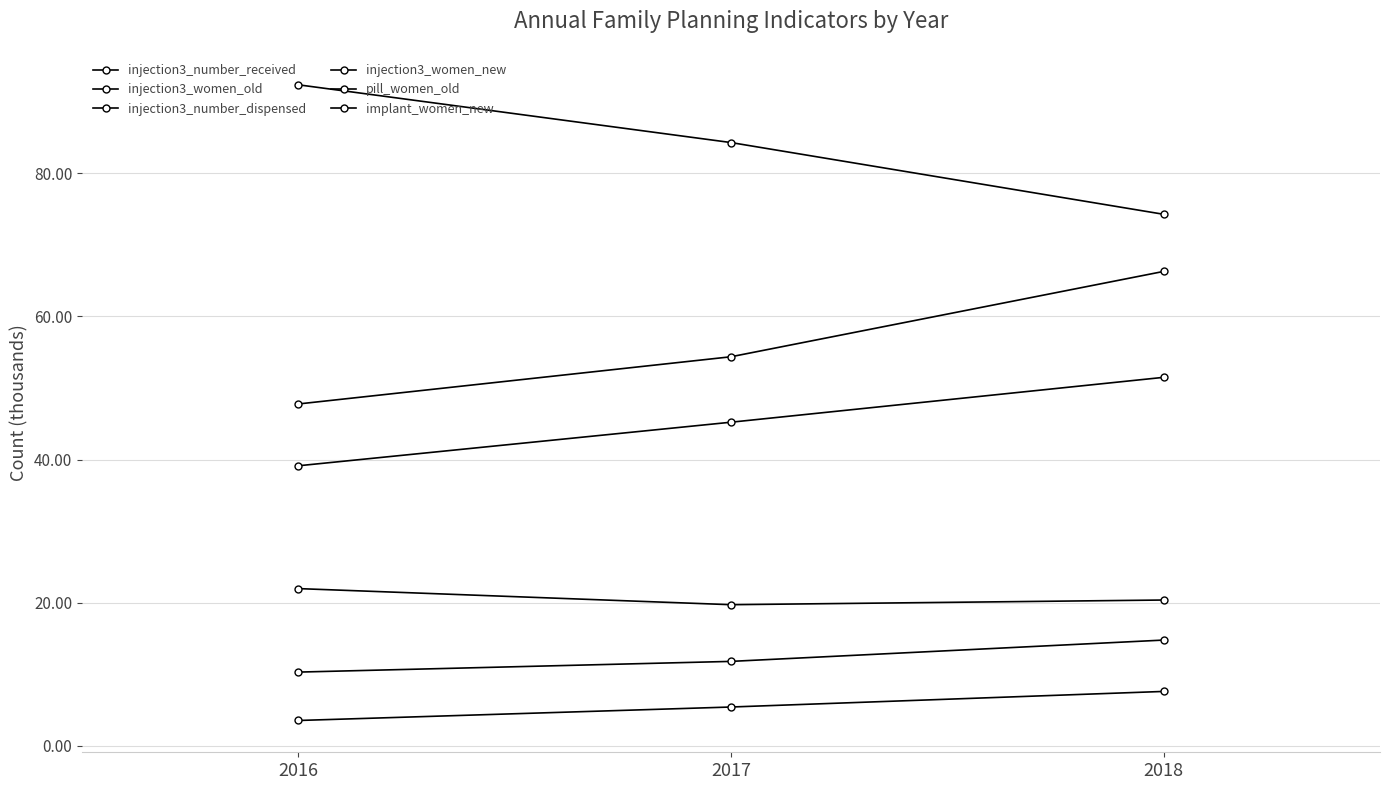

How many lines are shown in the chart?

6